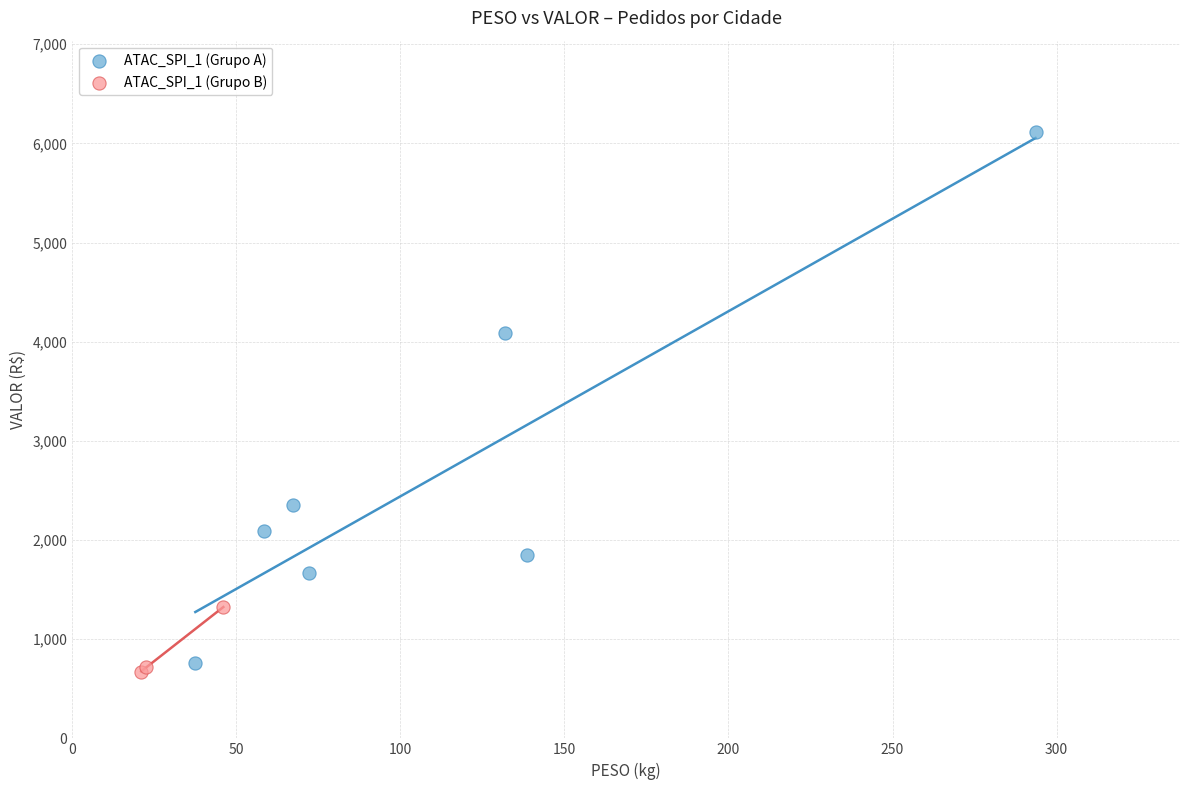

Which series reaches the minimum Y coordinate?

ATAC_SPI_1 (Grupo B)